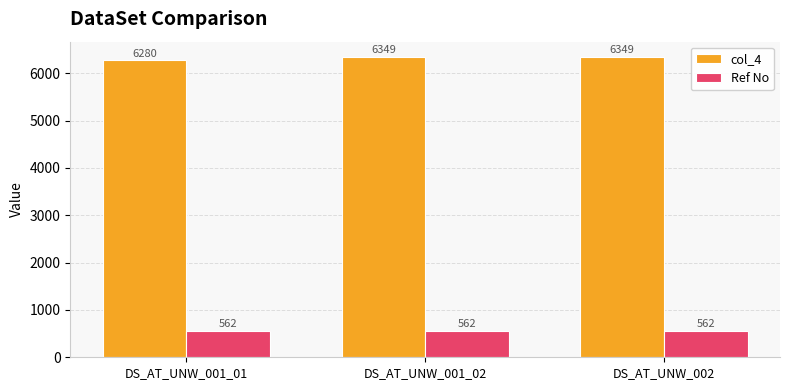

What position from the right is DS_AT_UNW_001_01?

3